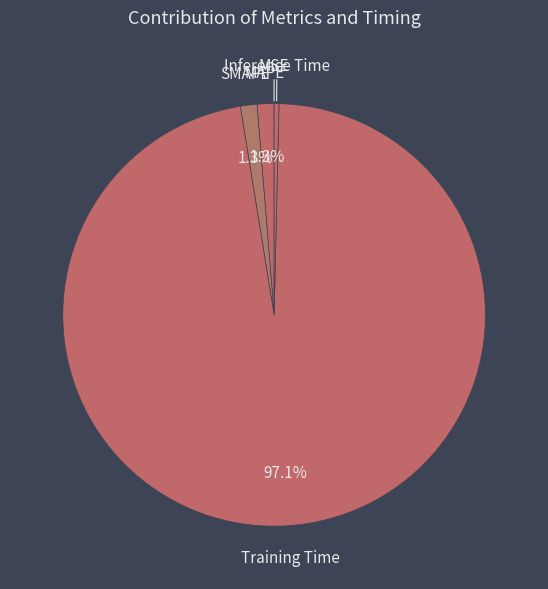

Which slice represents more than half of the pie?

Training Time